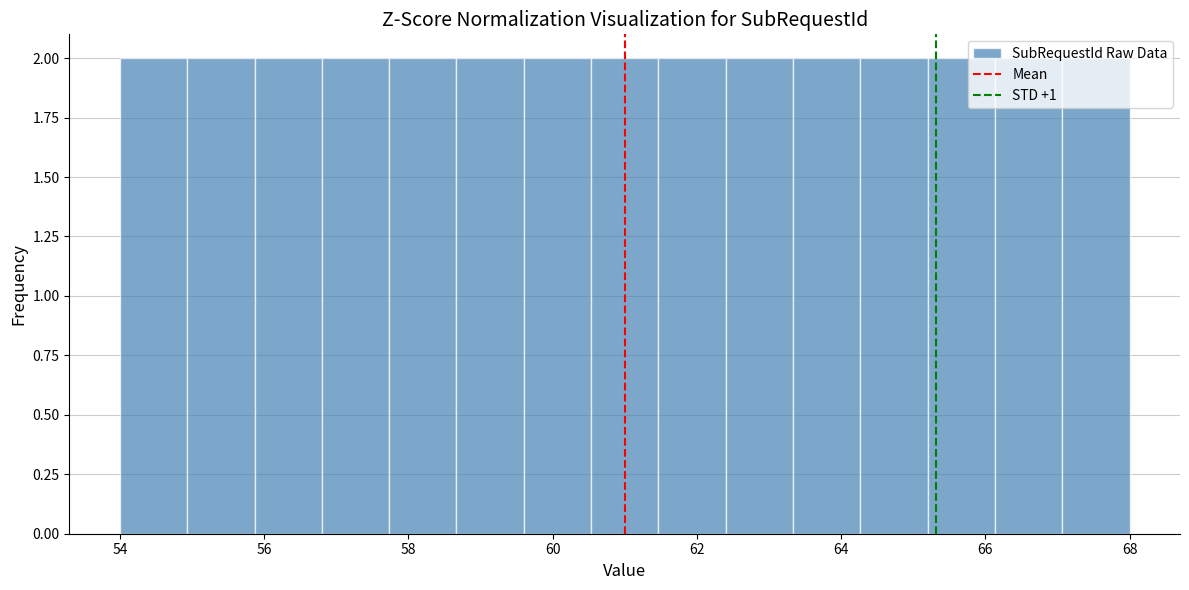

Reading left to right, list every bar in this chart as the range it spans on the x-axis followed by its height. Neither the bar edges nor the heights are printed on the chart, so give them approximately, as read against the axes.

54.0 to 55.0: 2
55.0 to 55.8: 2
55.8 to 56.8: 2
56.8 to 57.8: 2
57.8 to 58.6: 2
58.6 to 59.6: 2
59.6 to 60.6: 2
60.6 to 61.4: 2
61.4 to 62.4: 2
62.4 to 63.4: 2
63.4 to 64.2: 2
64.2 to 65.2: 2
65.2 to 66.2: 2
66.2 to 67.0: 2
67.0 to 68.0: 2